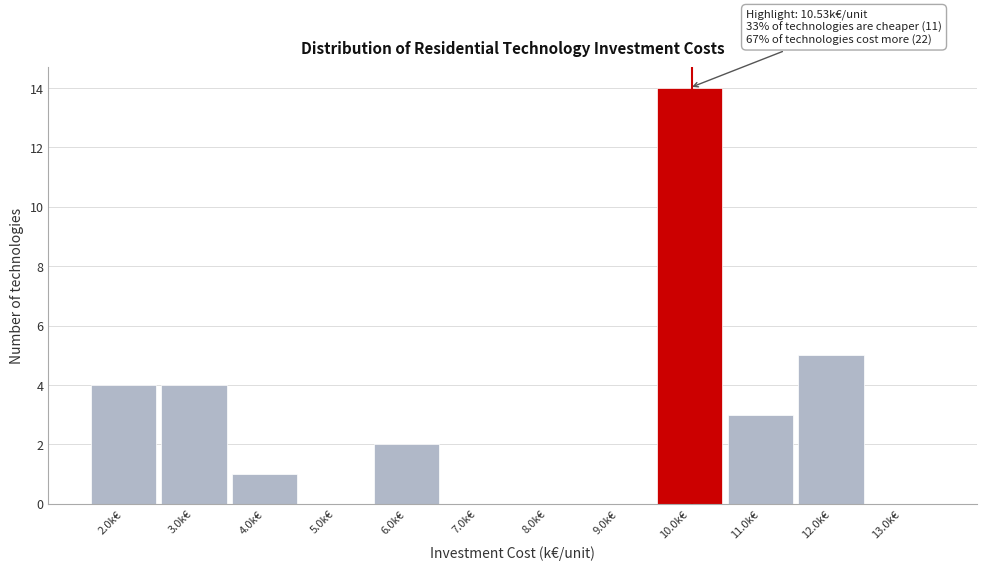

Reading right to left, extract all data points from this chart.

13.0k€=0	12.0k€=5	11.0k€=3	10.0k€=14	9.0k€=0	8.0k€=0	7.0k€=0	6.0k€=2	5.0k€=0	4.0k€=1	3.0k€=4	2.0k€=4